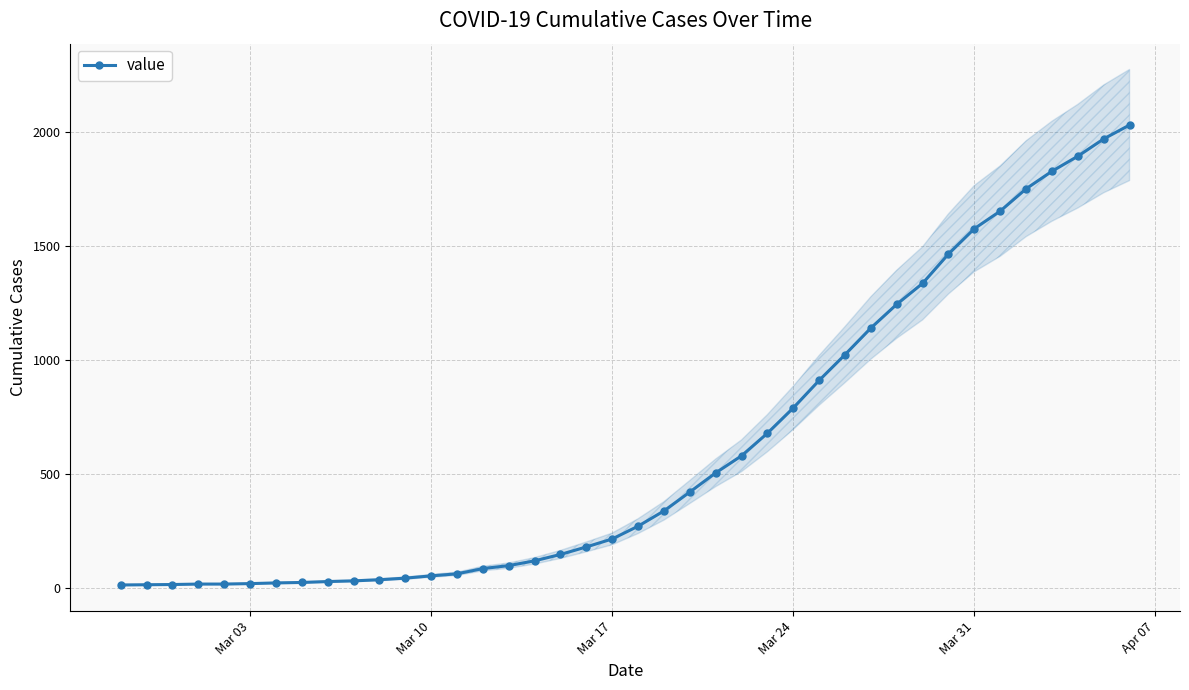

What is the sum of all values?

24656